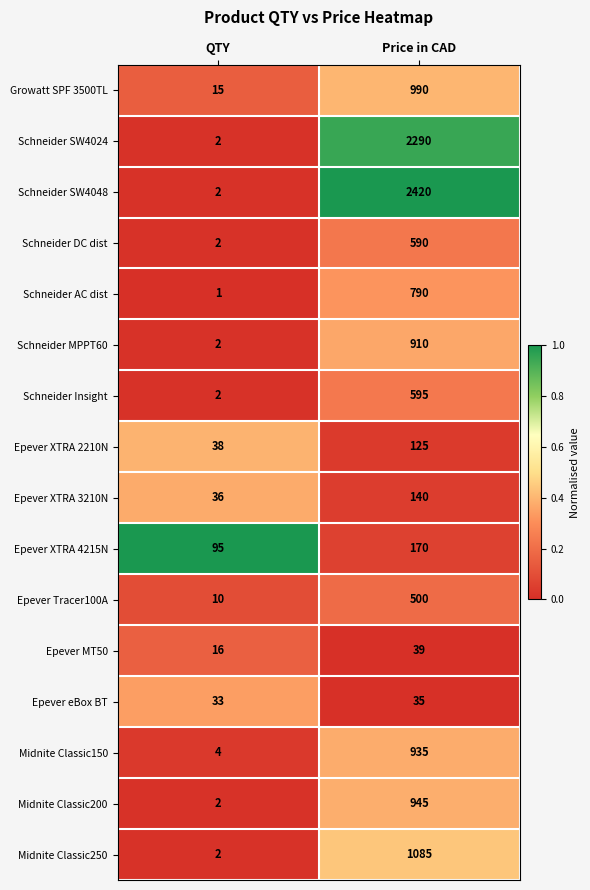

True or false: Schneider SW4024 has a value of 2 at QTY.

True